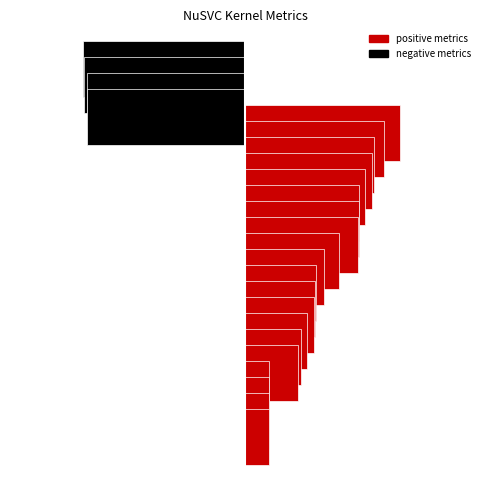

What is the spread (max minus min) of values at rbf?

1.3